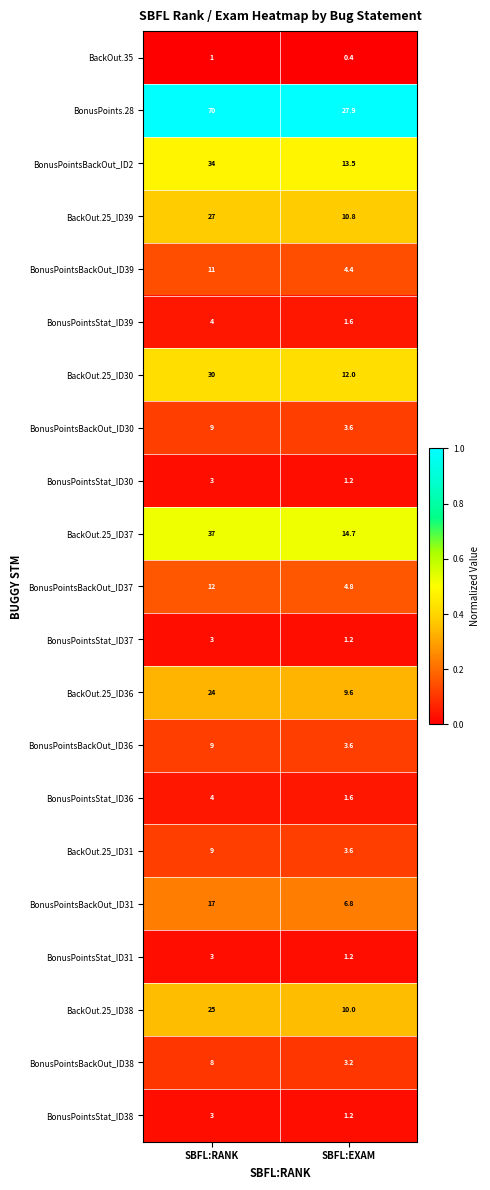

At which category does the chart reach its peak across all series?

SBFL:RANK